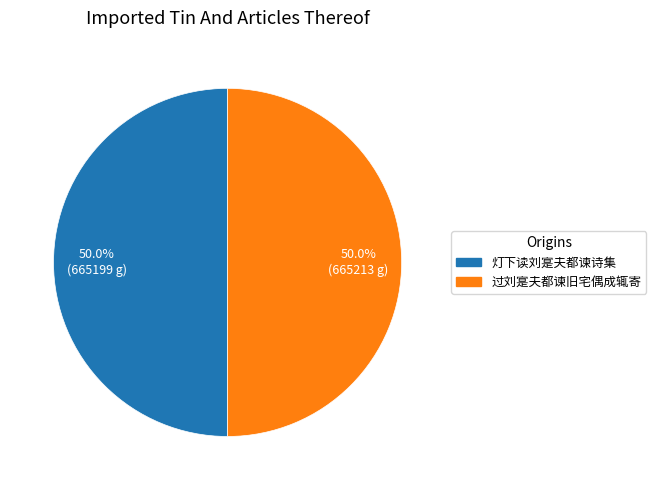

Approximately how many times larger is the value at 过刘寔夫都谏旧宅偶成辄寄 compared to 灯下读刘寔夫都谏诗集?

1.0